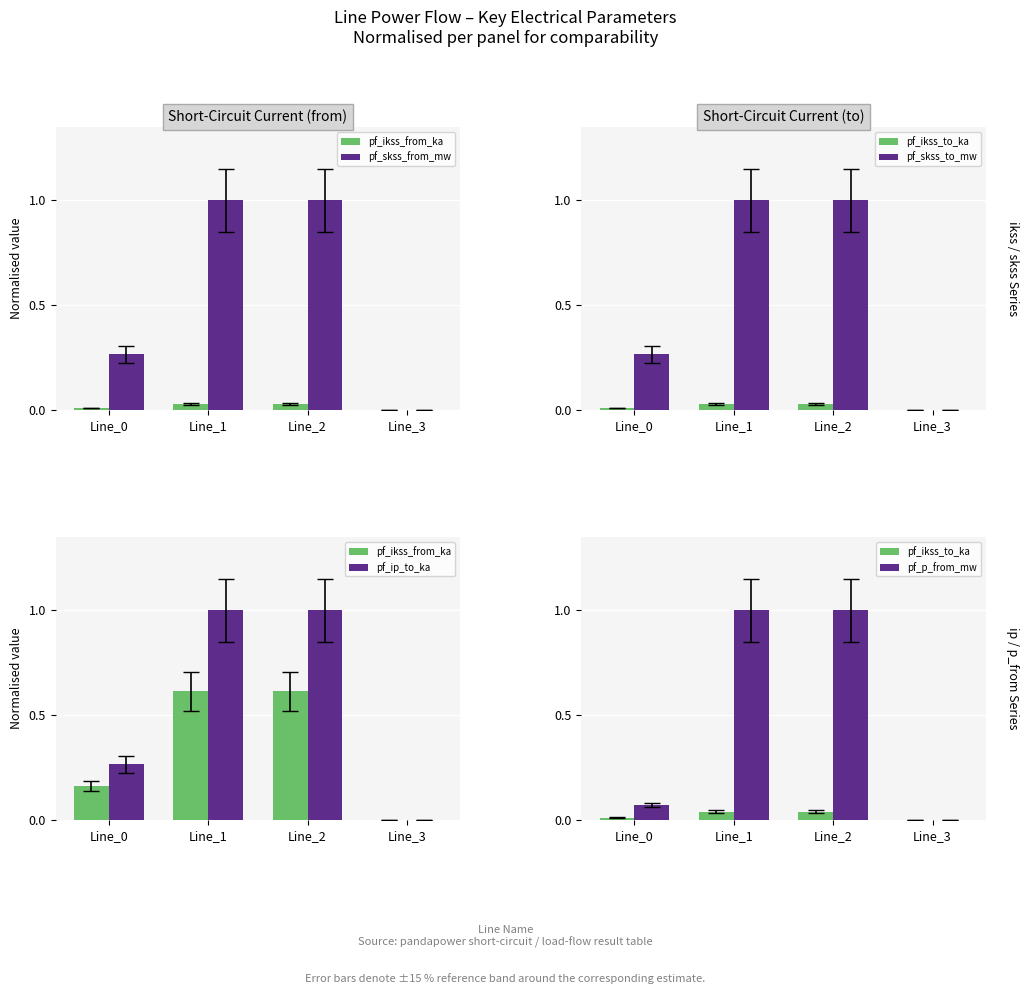

At how many categories does at least one series exceed 0?

3